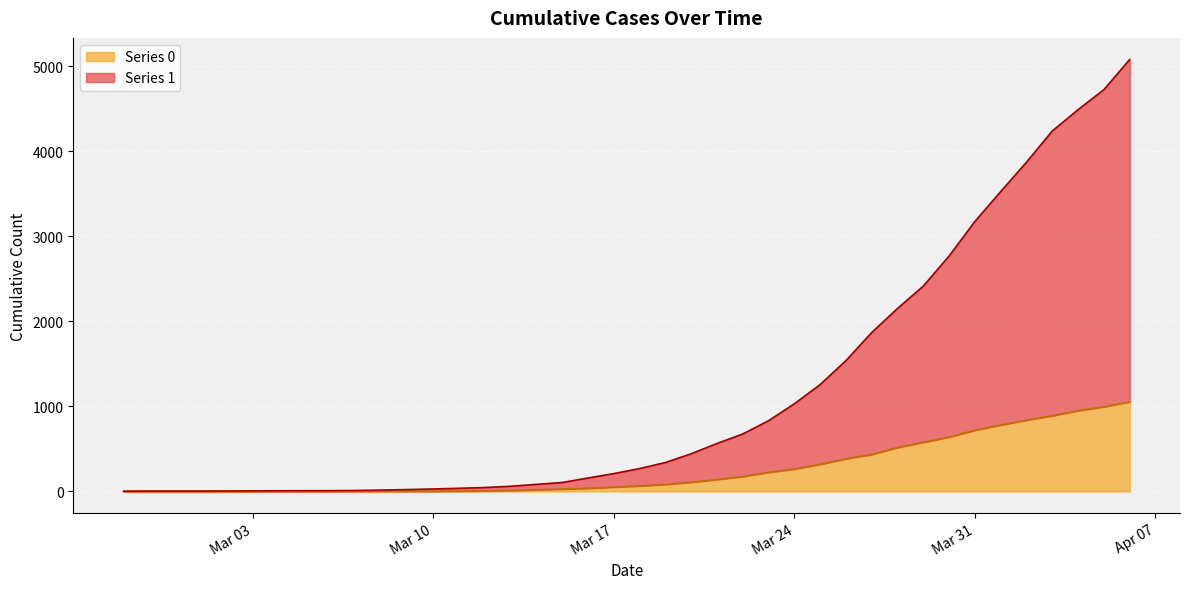

The value of Series 1 at 2020-03-21 is 292. True or false?

False